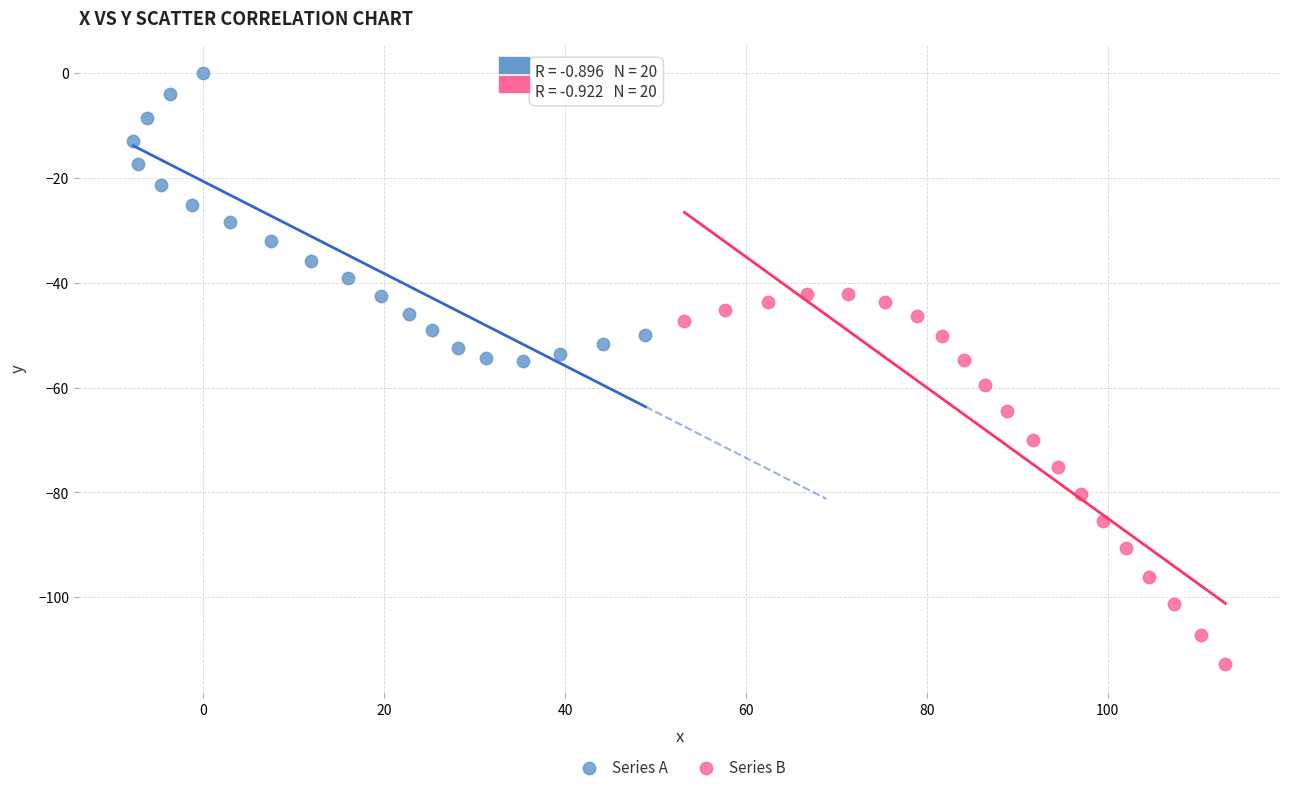

Which series contains the lowest Y value?

Series B